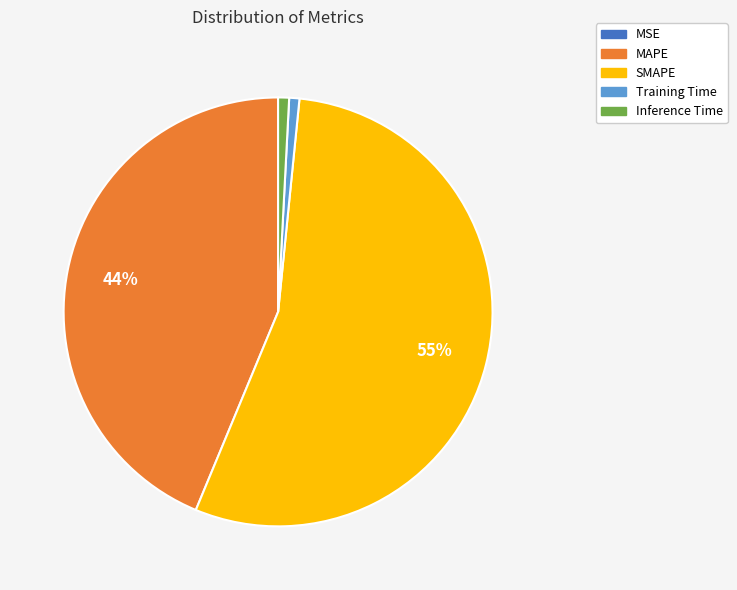

What is the largest slice in the pie chart?

SMAPE